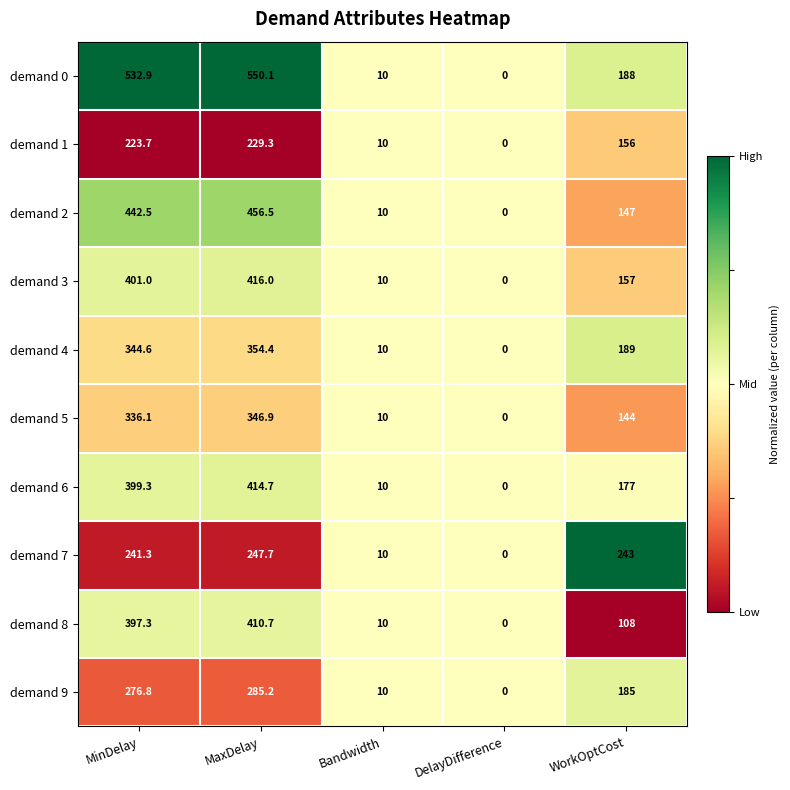

Where does the demand 1 series first go above 156?

MinDelay